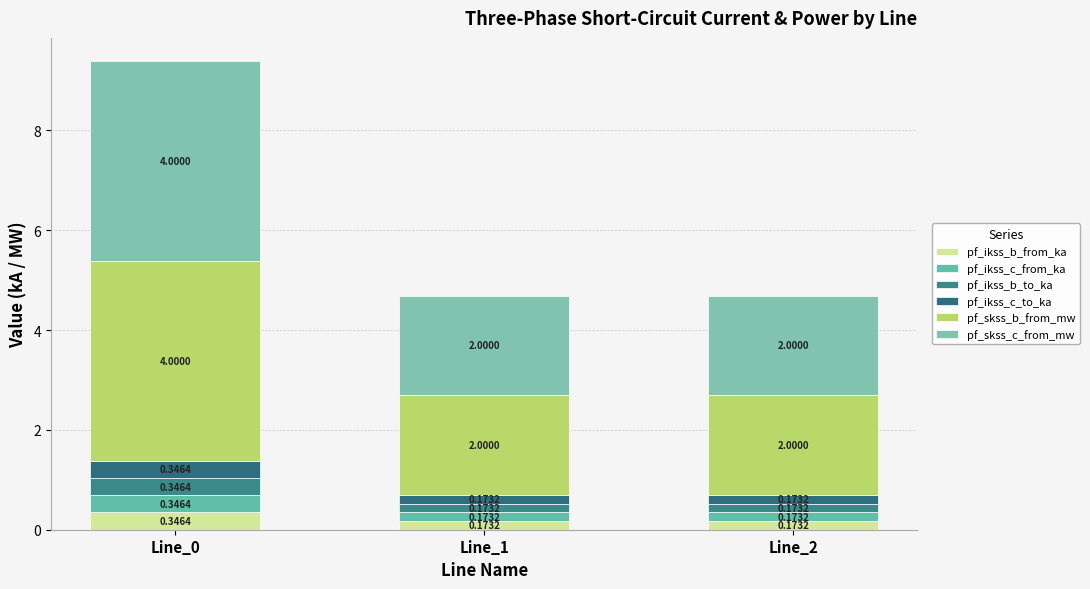

How many bars are there in total?

3